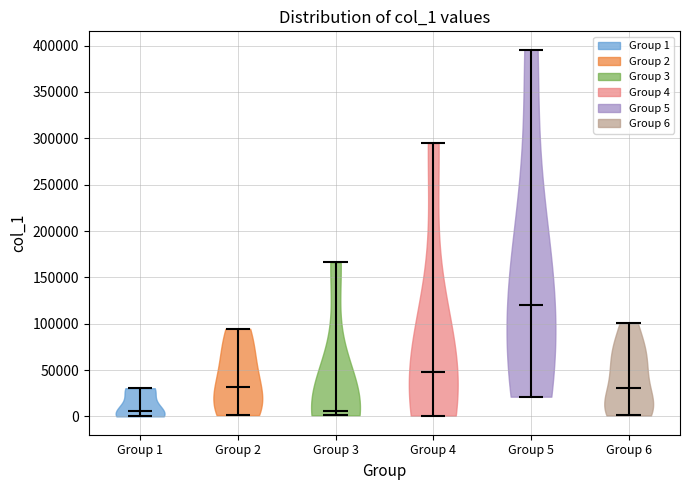

Reading left to right, read every violin against the y-axis: where its median line is, and the lowest and highest points it reaches. The values are not printed on the chart, so give them approximately, as read against the axis.

Group 1: median line 5000, lowest point 0, highest point 30000
Group 2: median line 30000, lowest point 0, highest point 95000
Group 3: median line 5000, lowest point 0, highest point 165000
Group 4: median line 45000, lowest point 0, highest point 295000
Group 5: median line 120000, lowest point 20000, highest point 395000
Group 6: median line 30000, lowest point 0, highest point 100000